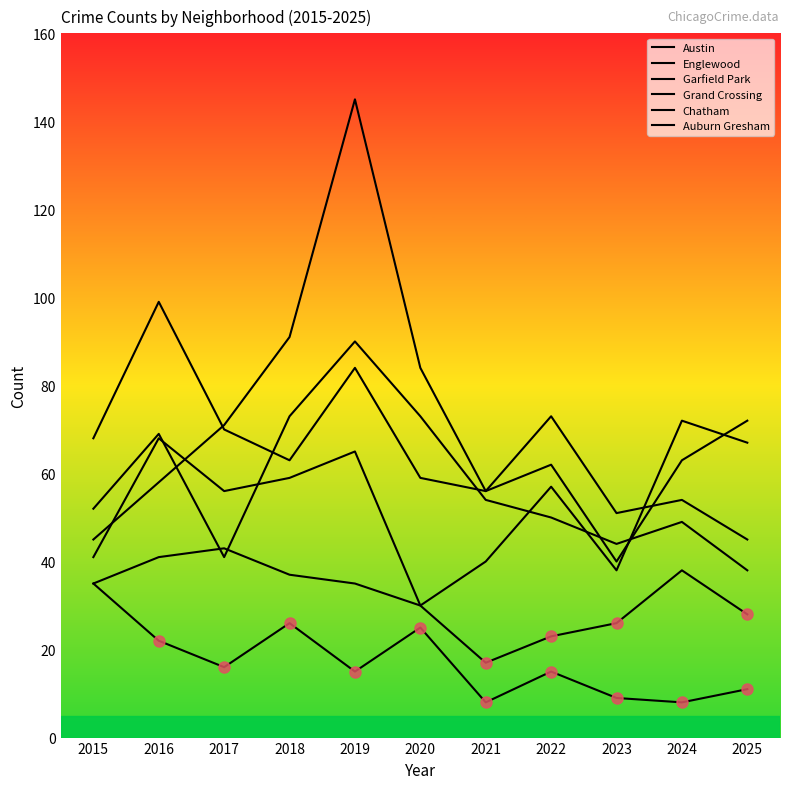

At how many categories does at least one series exceed 32?

11